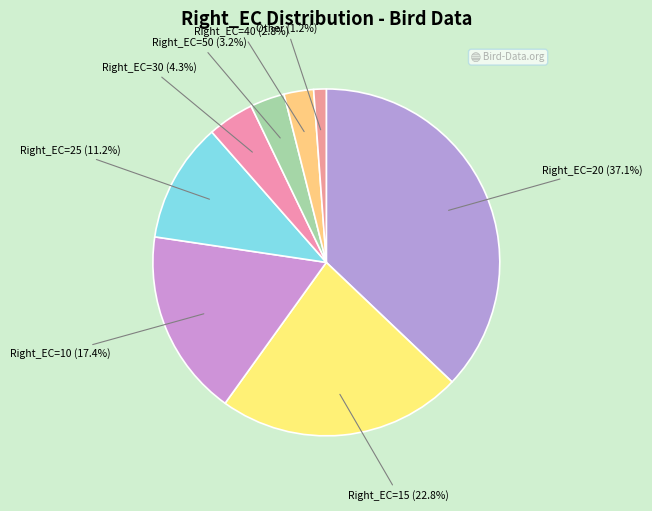

How many slices are in this pie chart?

8